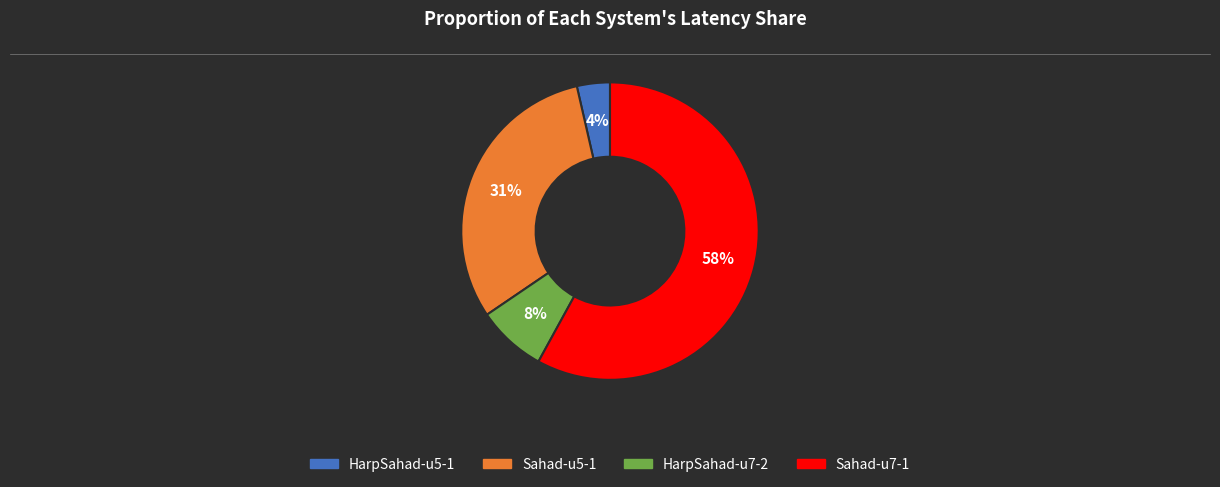

Is there any slice that represents more than half of the pie?

Yes